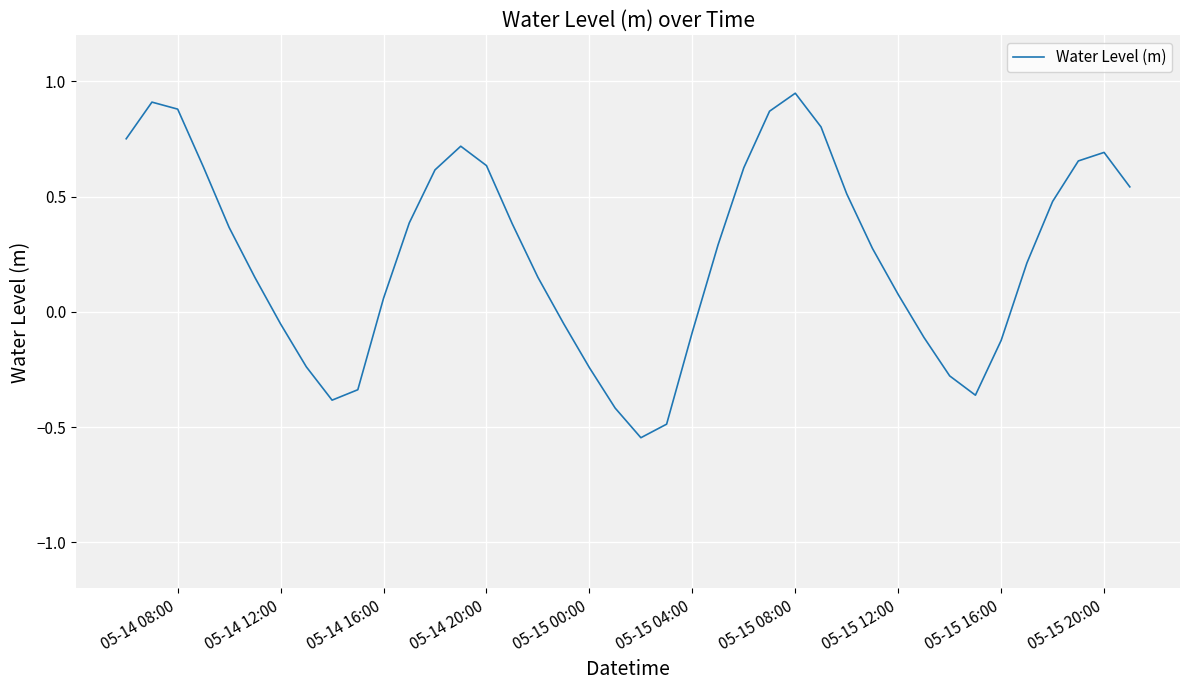

What is the difference between the maximum and minimum values?

1.5